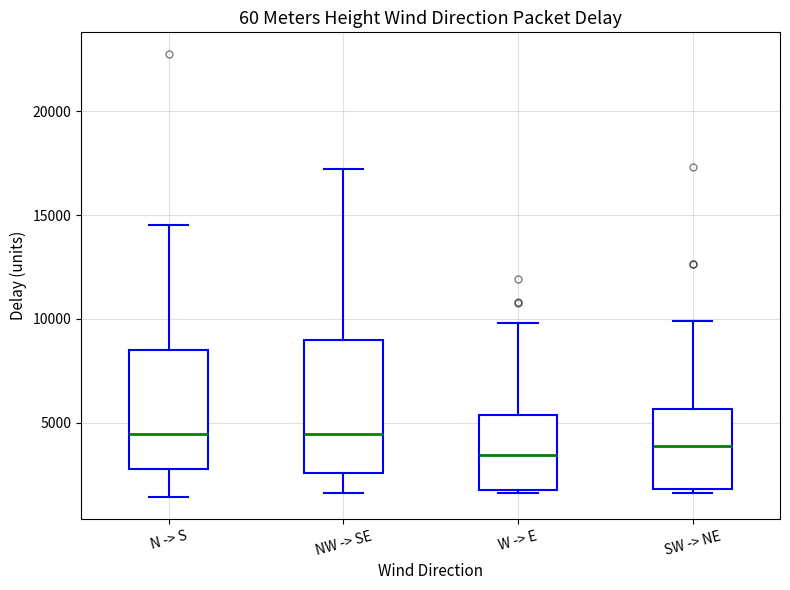

Reading left to right, transcribe this box plot: for each box, give where its median line is, the range the box spans, and where its two whiskers end, as read against the y-axis. The values are not printed on the chart, so give them approximately, as read against the axis.

N -> S: median 4500, box 3000 to 8500, whiskers 1500 to 14500
NW -> SE: median 4500, box 2500 to 9000, whiskers 1500 to 17000
W -> E: median 3500, box 2000 to 5500, whiskers 1500 to 10000
SW -> NE: median 4000, box 2000 to 5500, whiskers 1500 to 10000